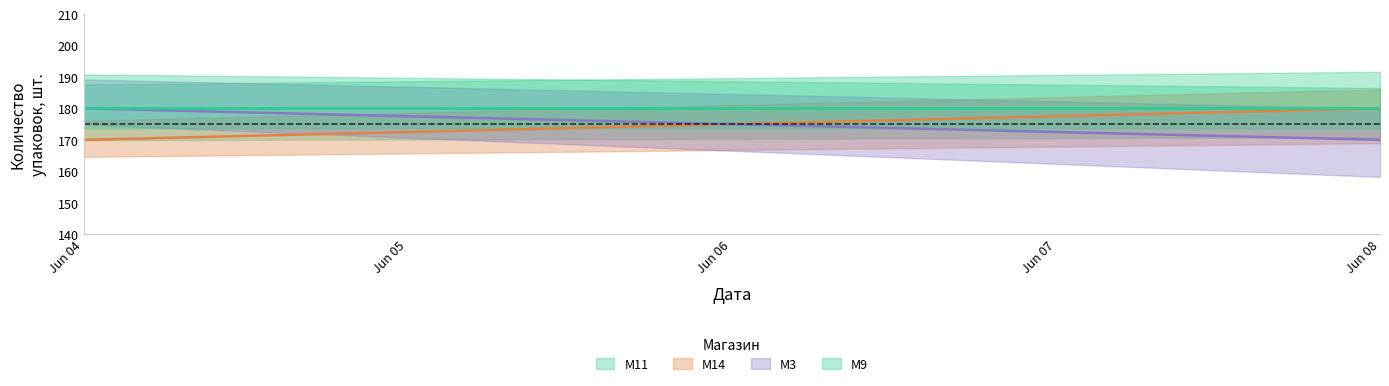

What are all the series names shown in the legend?

M11, M14, M3, M9